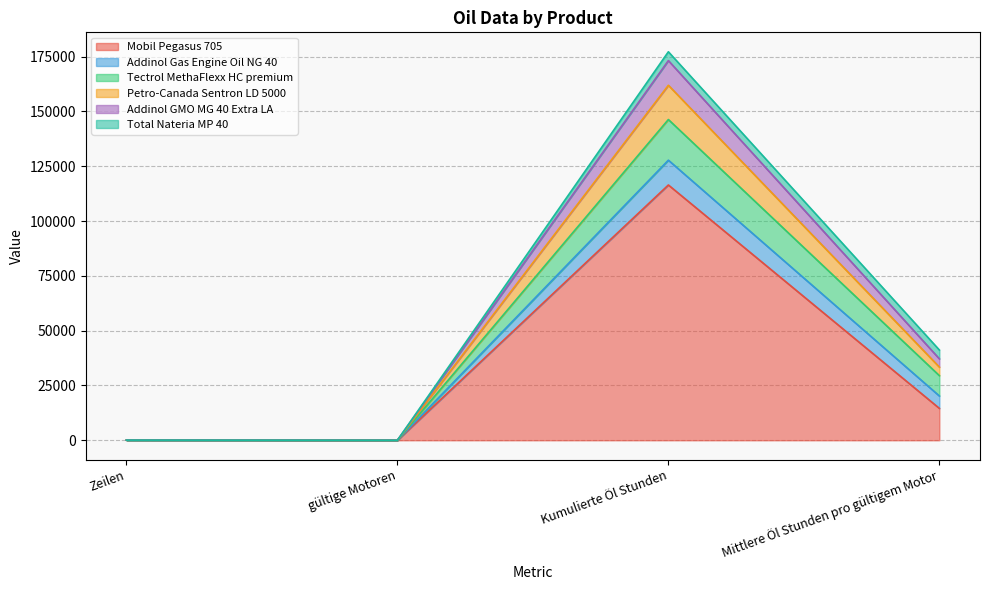

Where is the first local maximum for Petro-Canada Sentron LD 5000?

Kumulierte Öl Stunden